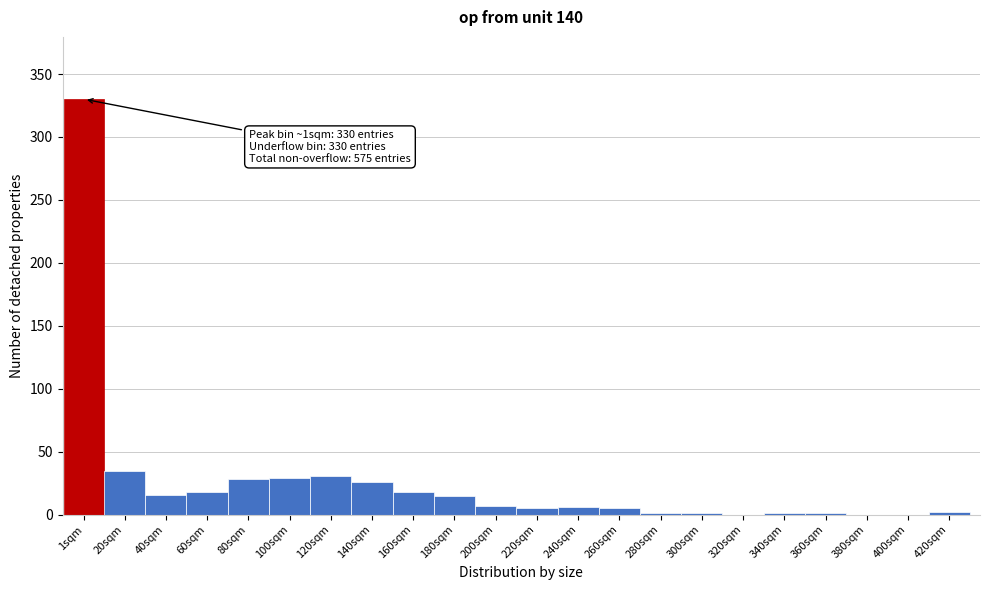

What is the change in value from 60sqm to 400sqm?

-18